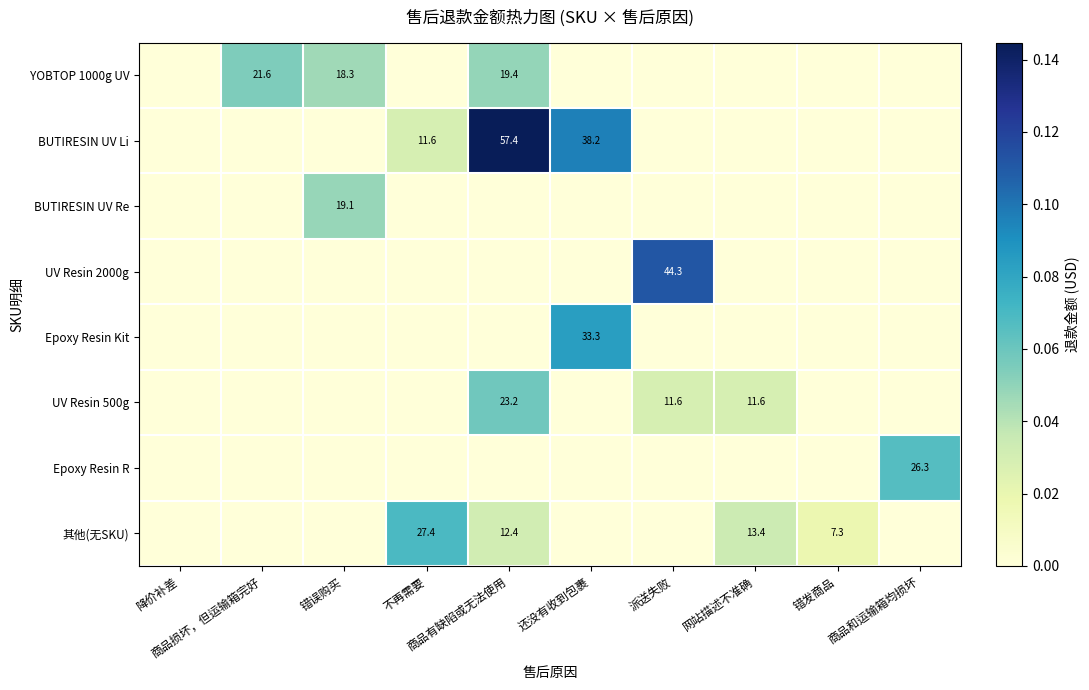

How many values in Epoxy Resin R are above zero?

1